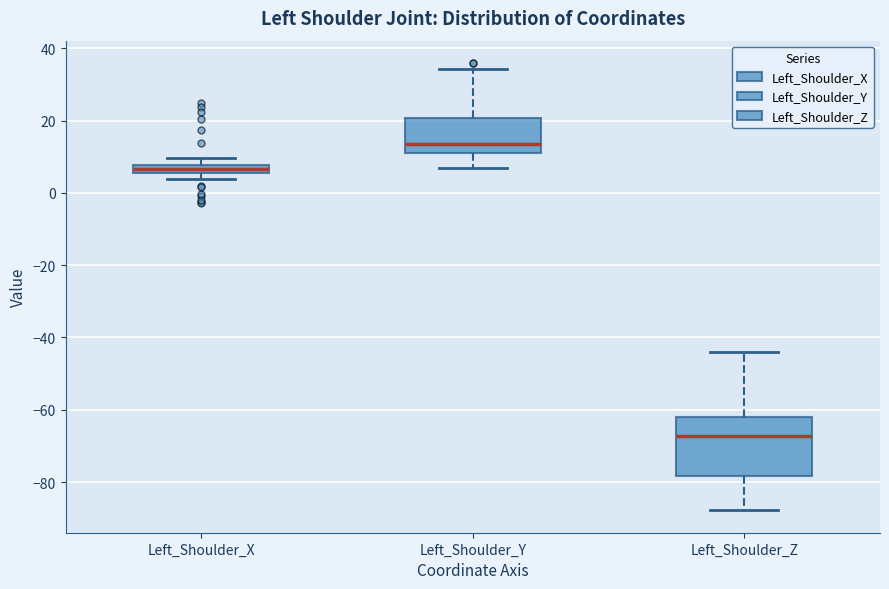

Where does the lower whisker of the box for Left_Shoulder_Y end on the y-axis? The values are not printed on the chart, so give them approximately, as read against the axis.

6